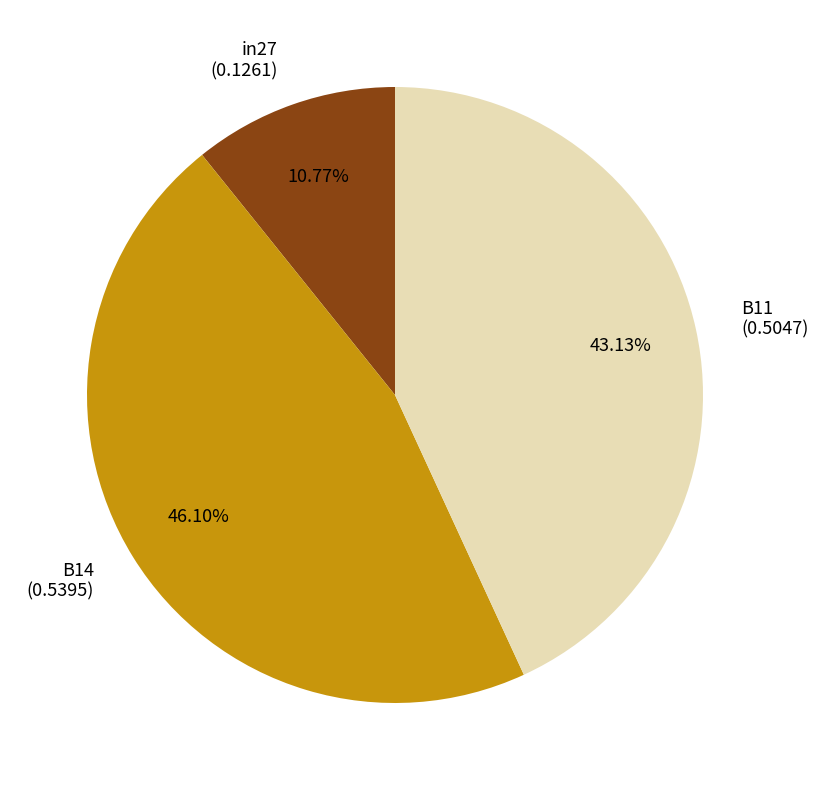

What is the smallest slice in the pie chart?

in27